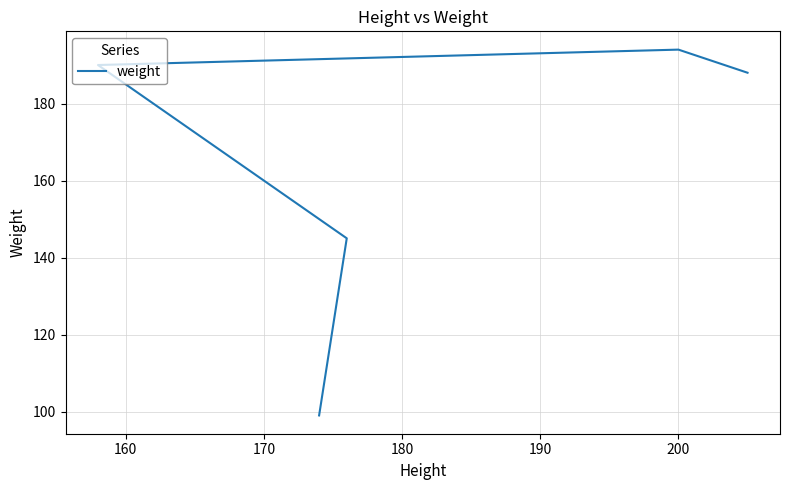

What is the sum of all values?

816